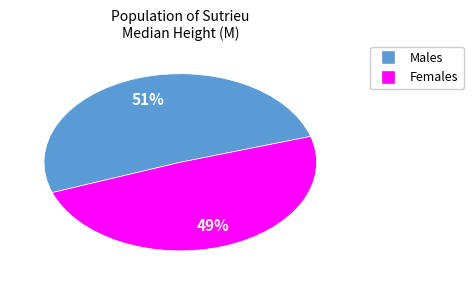

To the nearest percent, what is the average slice percentage?

50%